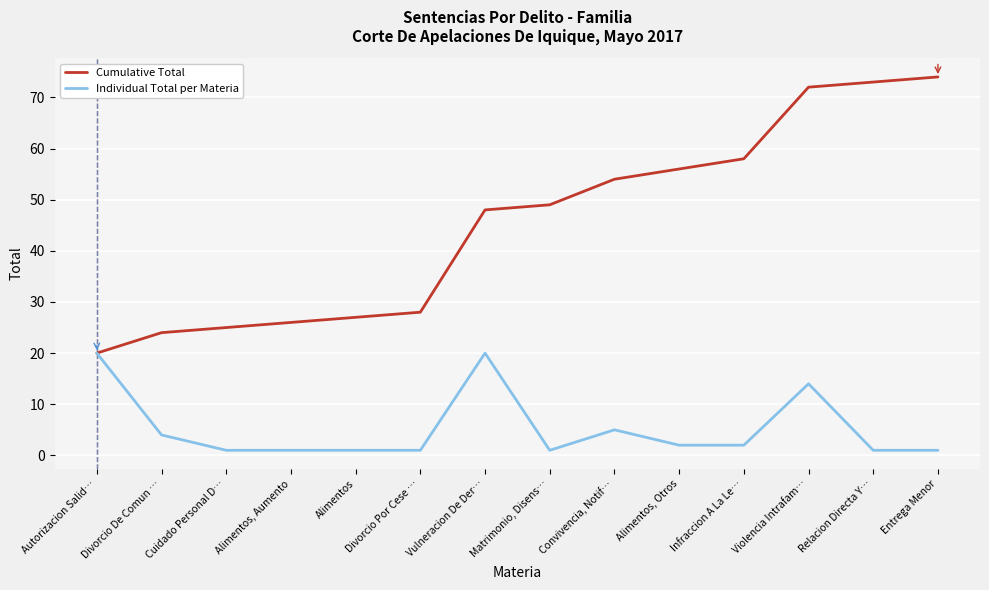

True or false: Individual Total per Materia has more than 0 points higher than both neighbors.

True